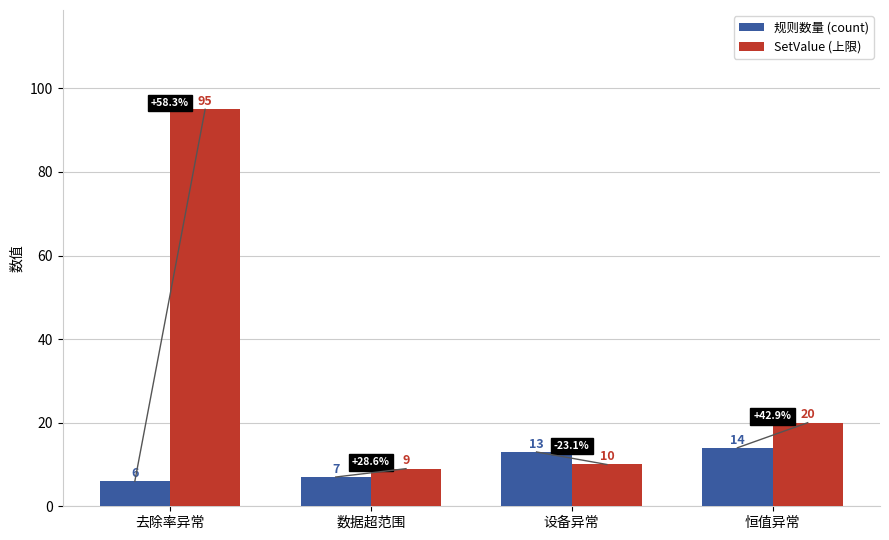

Reading left to right, what are all the values shown in this chart?

规则数量 (count): 去除率异常=6	数据超范围=7	设备异常=13	恒值异常=14
SetValue (上限): 去除率异常=95	数据超范围=9	设备异常=10	恒值异常=20